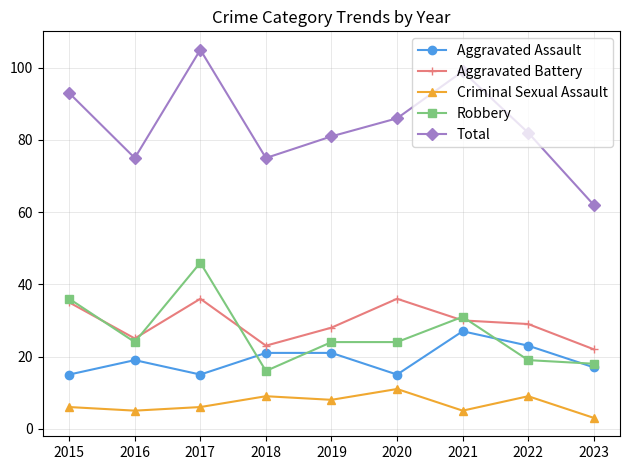

Between 2017 and 2019, which series saw the biggest shift?

Total